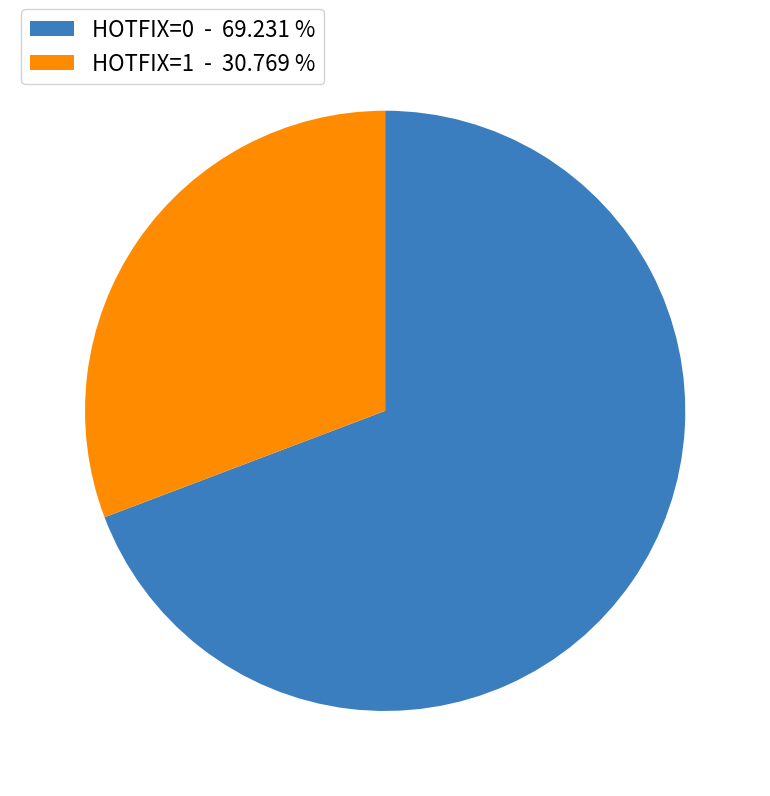

Rank the categories by value from highest to lowest.

HOTFIX=0, HOTFIX=1